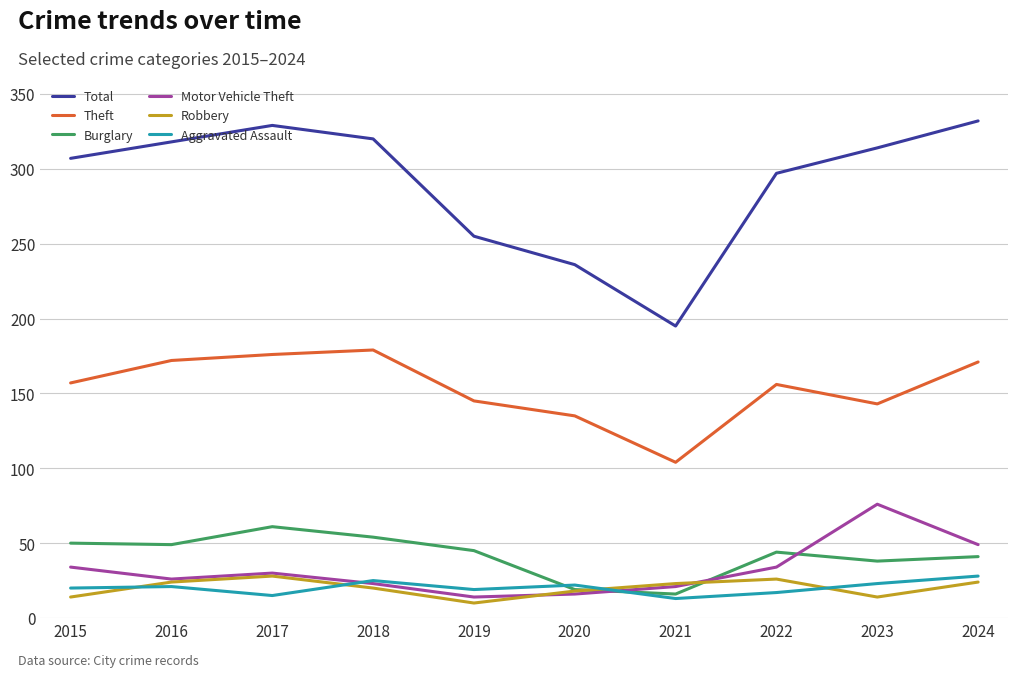

Which series changed the most between 2022 and 2023?

Motor Vehicle Theft